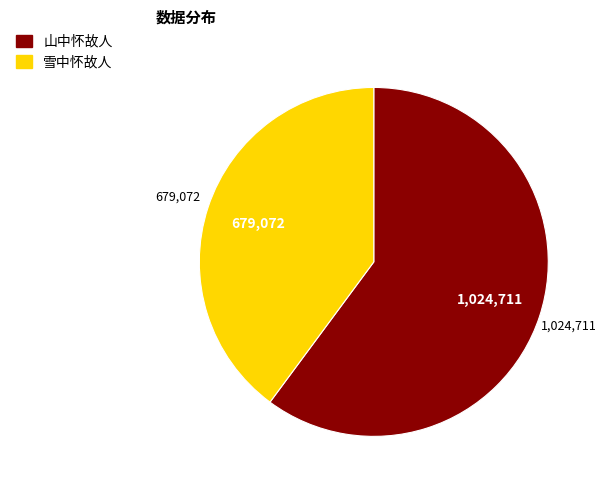

Which slice is the smallest?

雪中怀故人